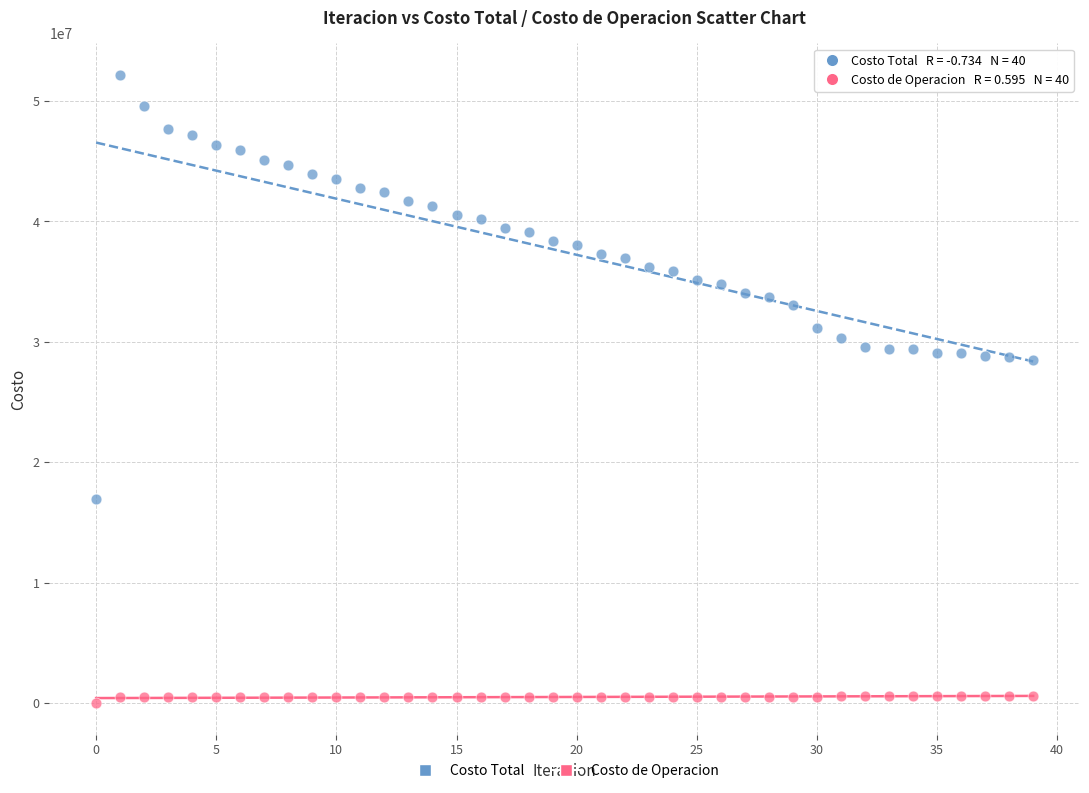

What are all the series names shown in the legend?

Costo Total, Costo de Operacion